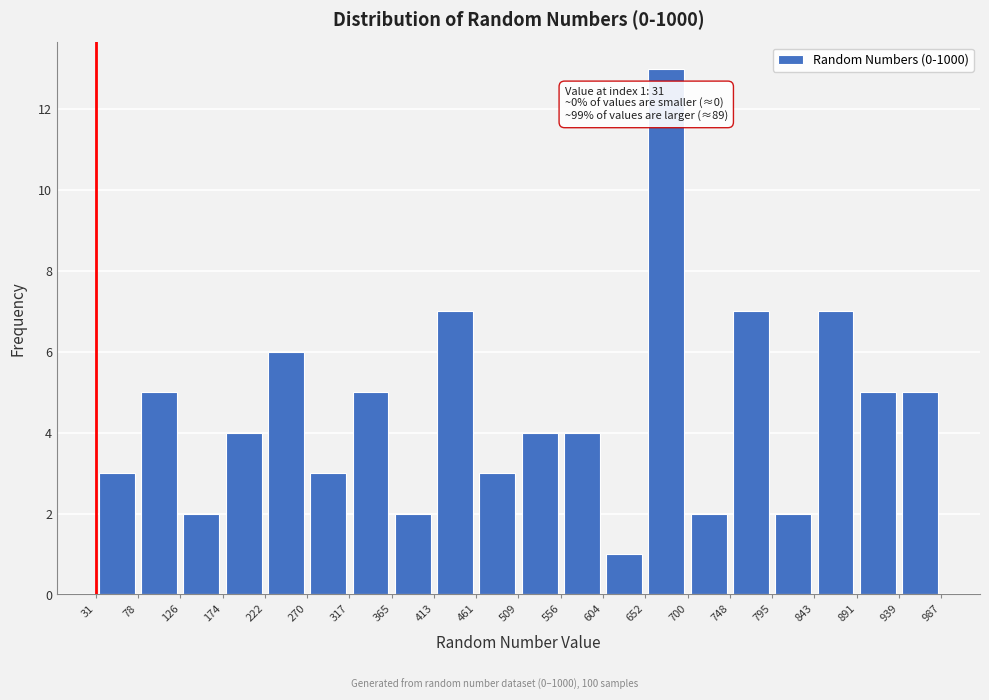

Over which range of the x-axis is the bar tallest?

652 to 700